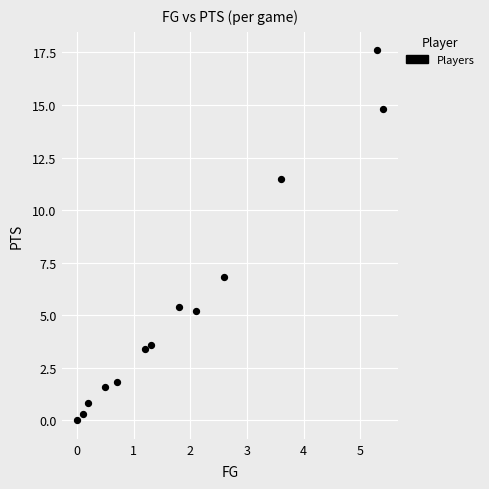

What Y value in the scatter plot is closest to 8?

6.8